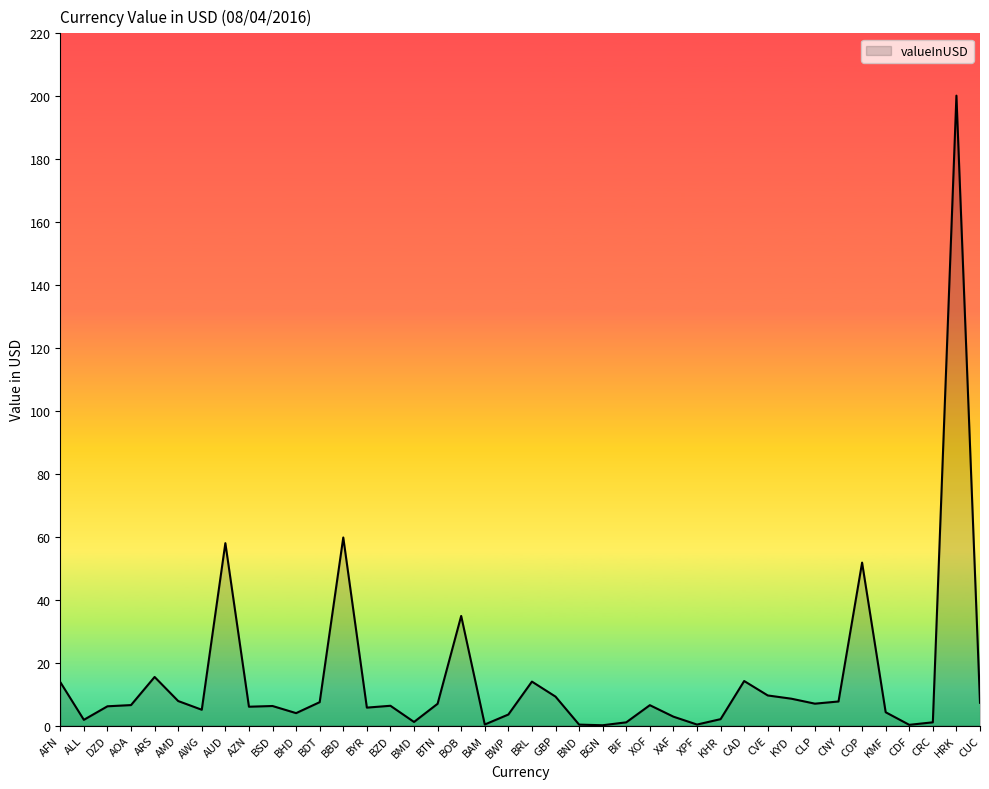

What is the difference between the maximum and minimum values?

200.1